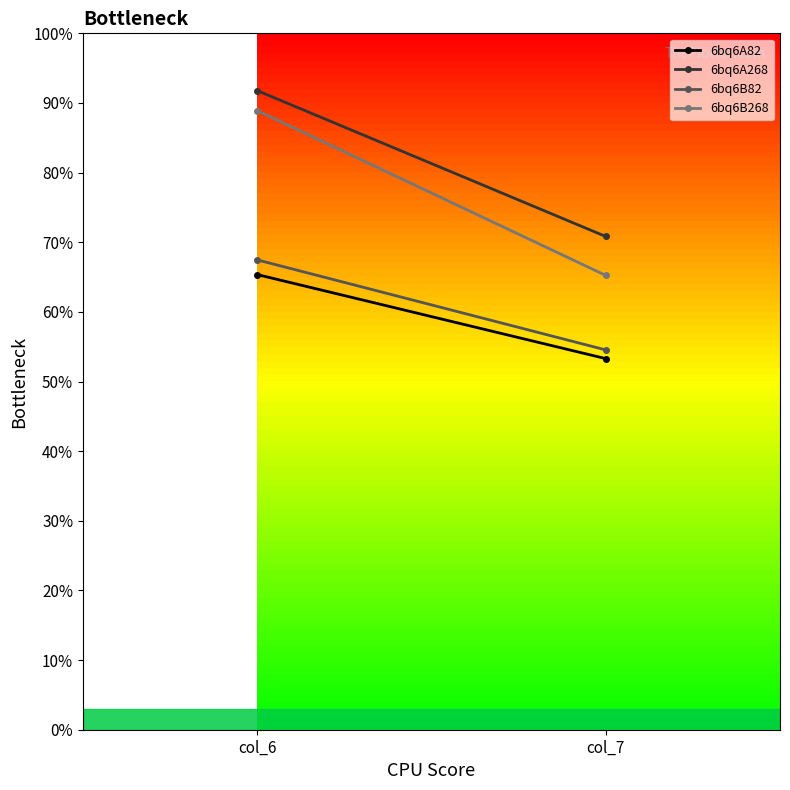

What is the value of the 6bq6B82 point at the 1st from the left?

6.7